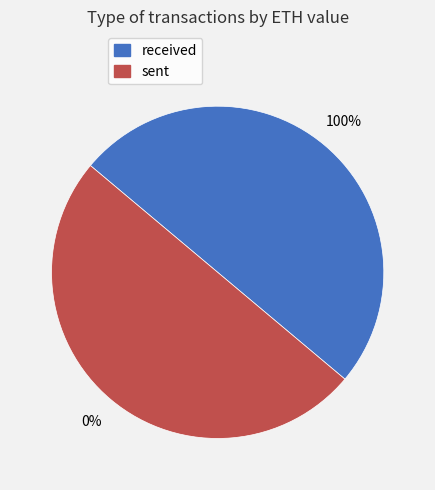

To the nearest percent, what portion does sent represent?

50%